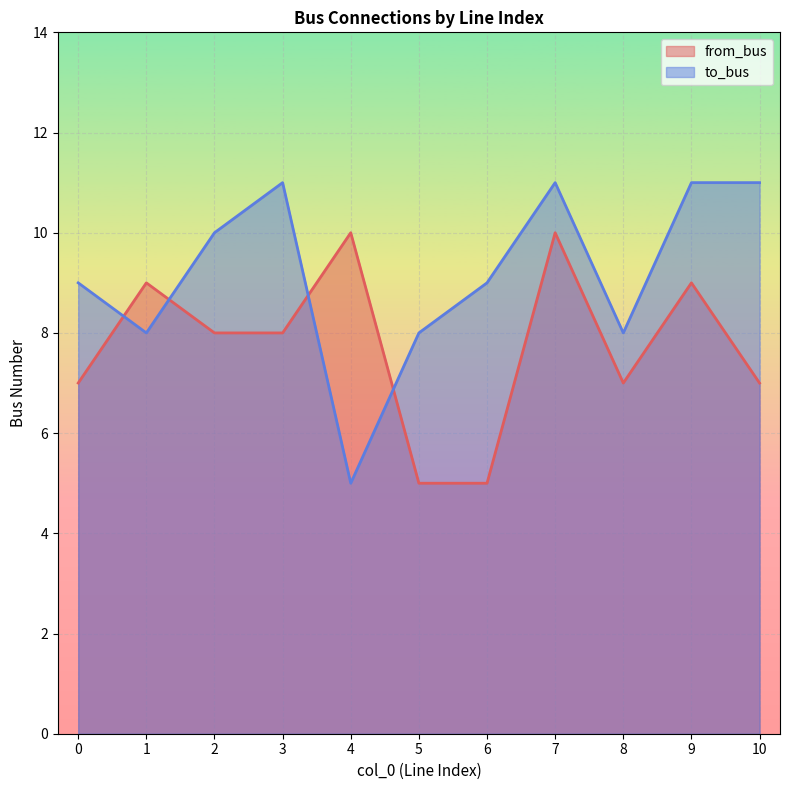

Which series ends up on top after the final intersection of from_bus and to_bus?

to_bus